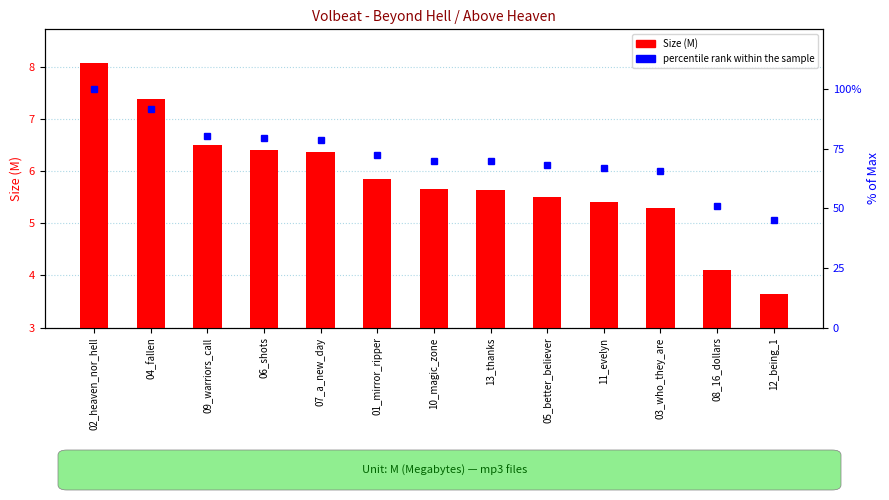

What is the label of the 7th bar from the right?

10_magic_zone